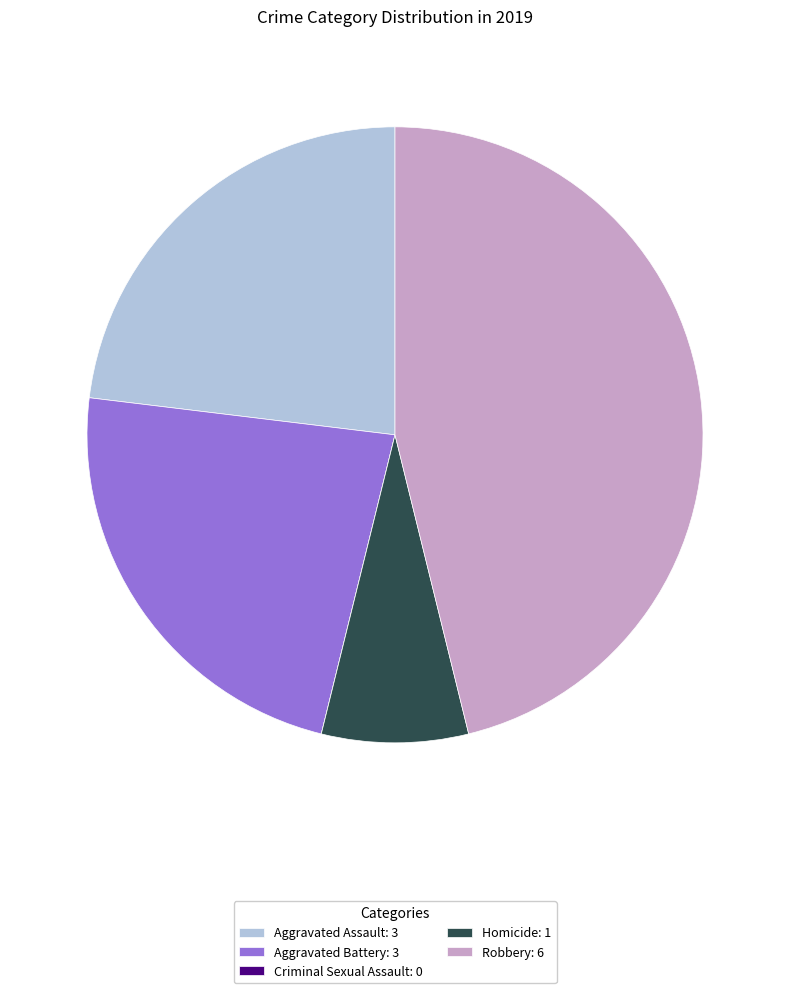

Which category has the biggest portion of the pie?

Robbery